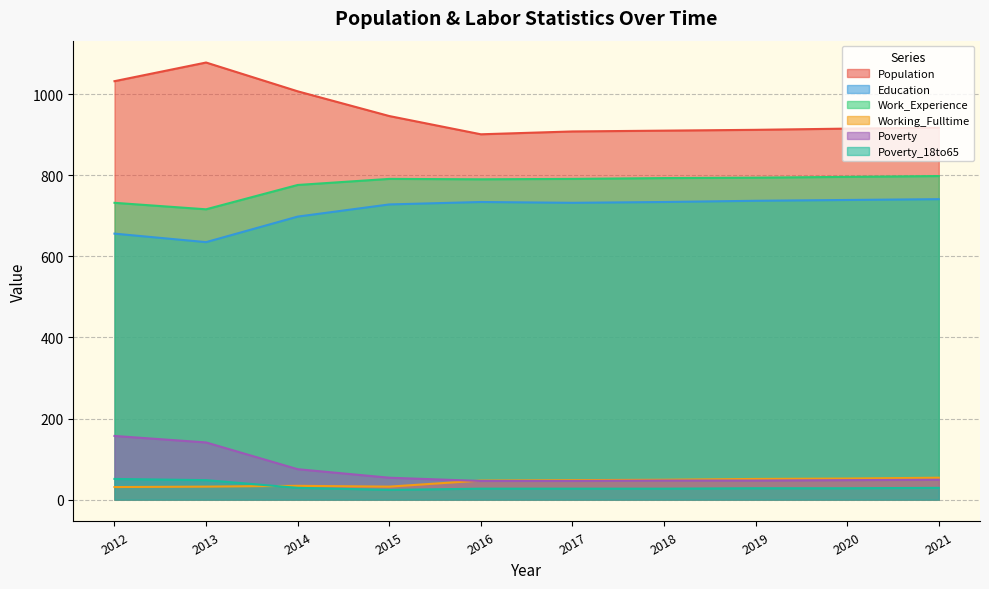

True or false: Working_Fulltime has a value of 9 at 2015.

False